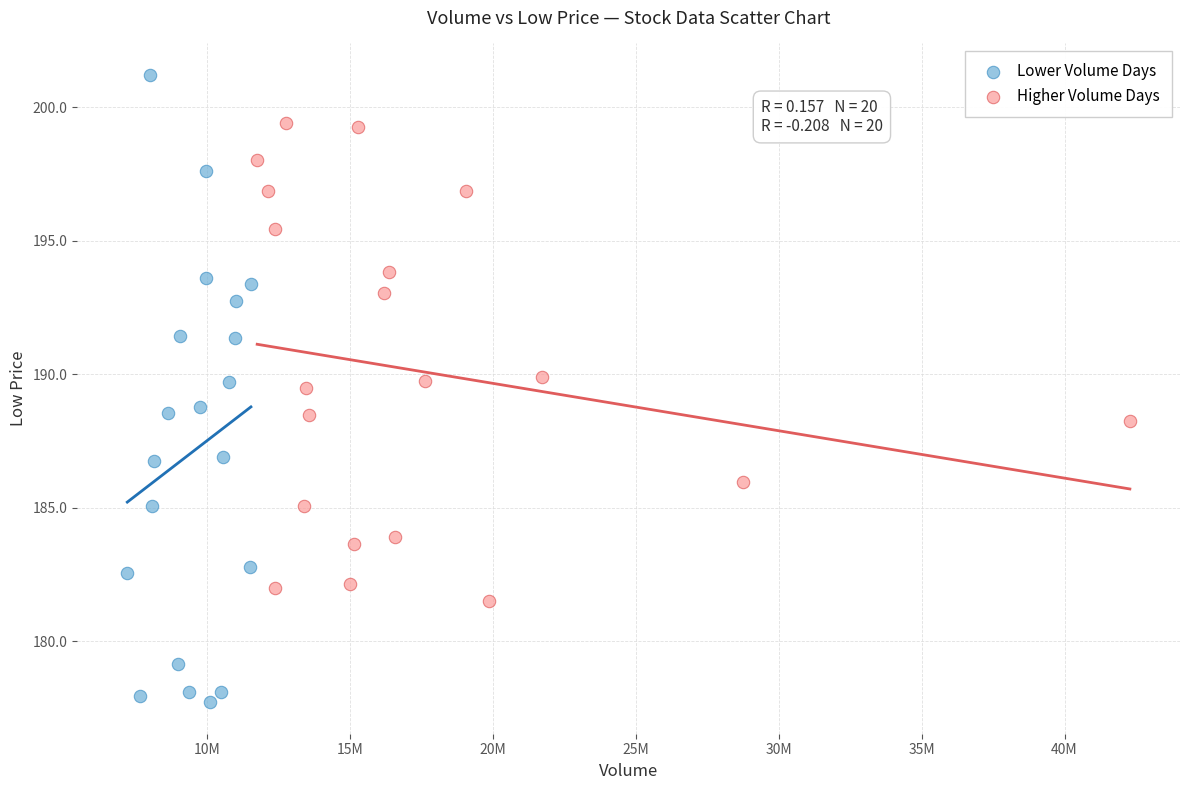

Which series contains the lowest Y value?

Lower Volume Days